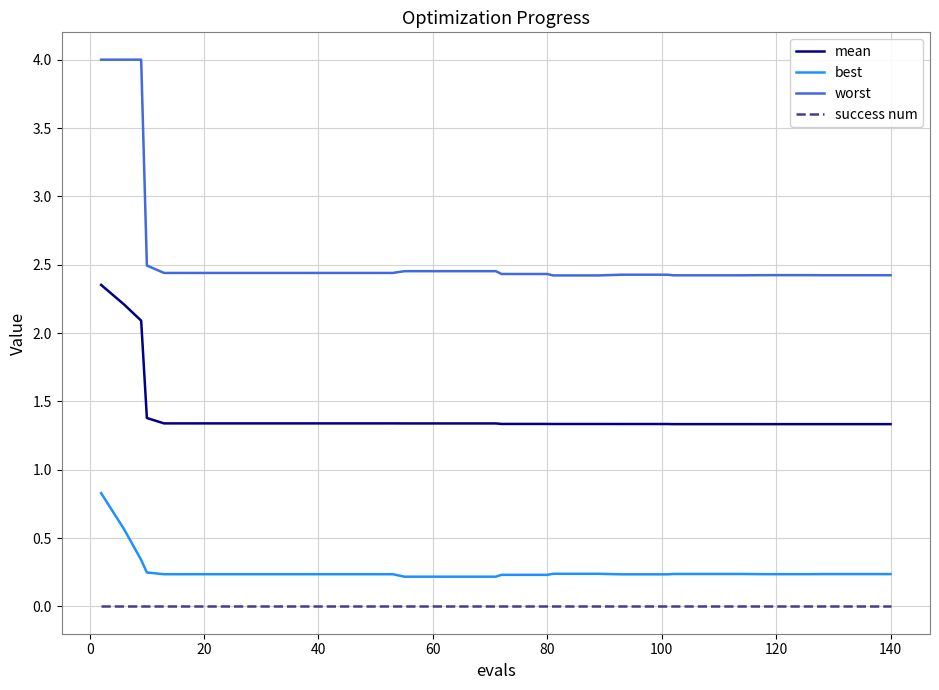

Which series has the largest range (max minus min)?

worst